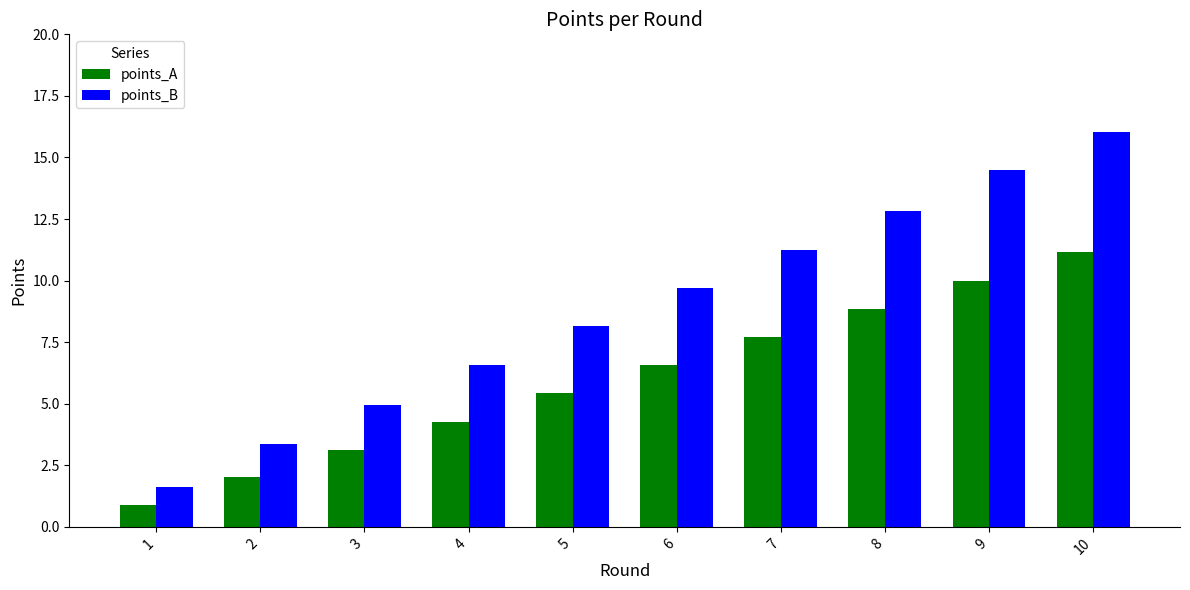

Reading right to left, list all the values displayed in this chart.

points_A: 10=11.2	9=10.0	8=8.9	7=7.7	6=6.6	5=5.4	4=4.3	3=3.1	2=2.0	1=0.9
points_B: 10=16.0	9=14.5	8=12.8	7=11.3	6=9.7	5=8.1	4=6.6	3=5.0	2=3.4	1=1.6